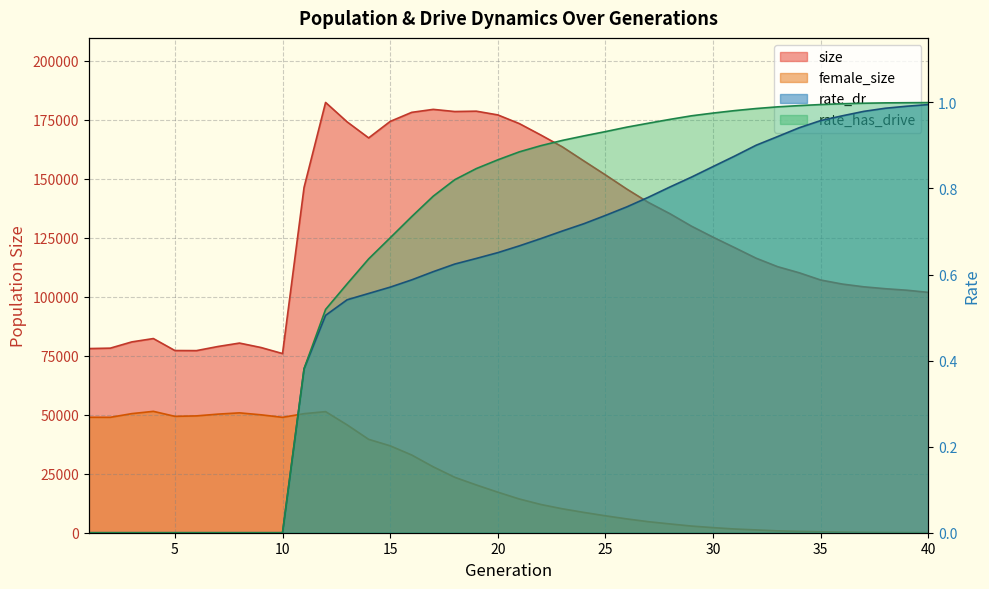

True or false: rate_has_drive has a value of 0.1 at 13.

False